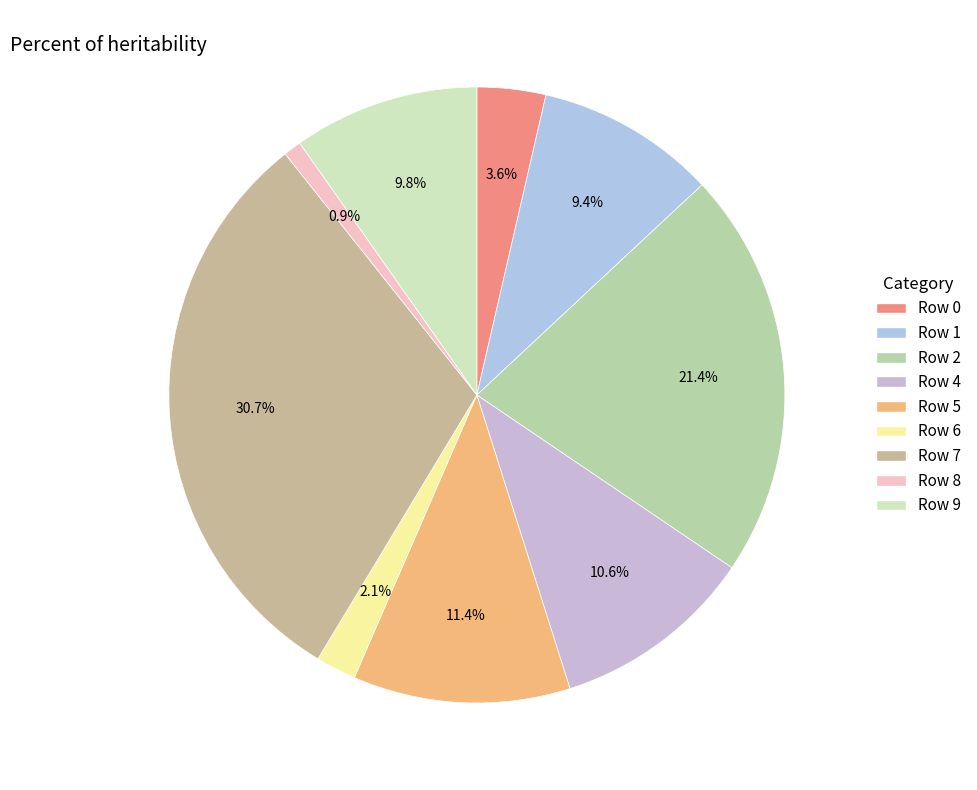

Which slice is the largest?

Row 7